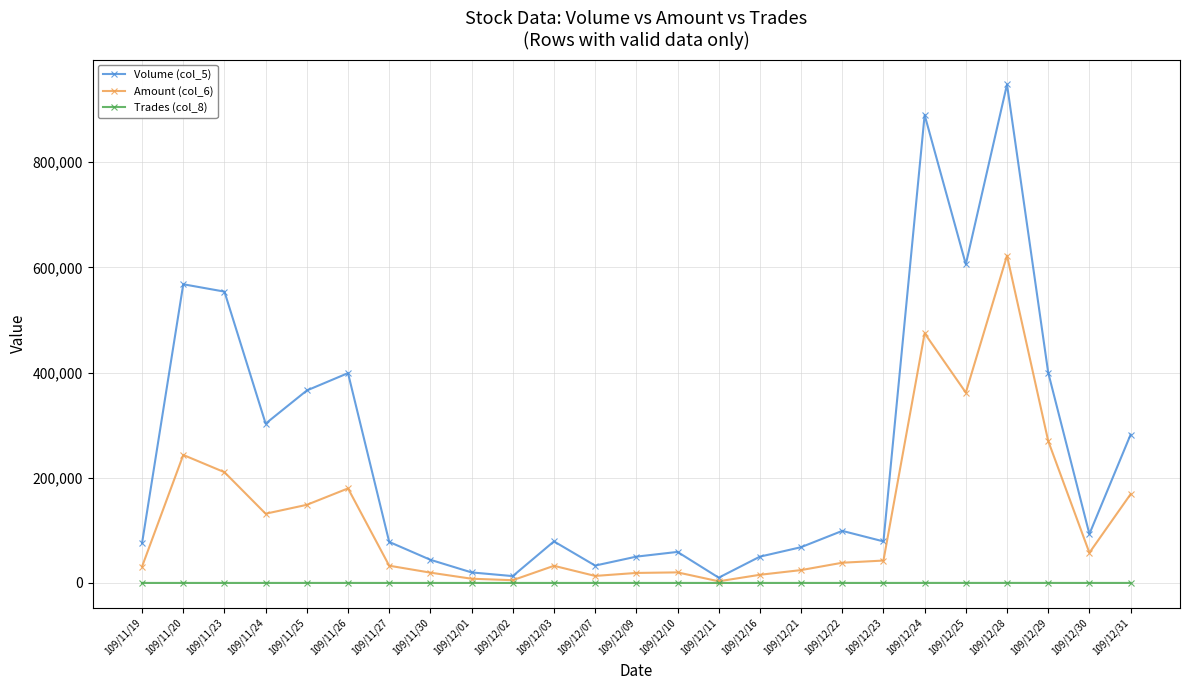

What is the value of the Trades (col_8) point at the 21st from the left?

40